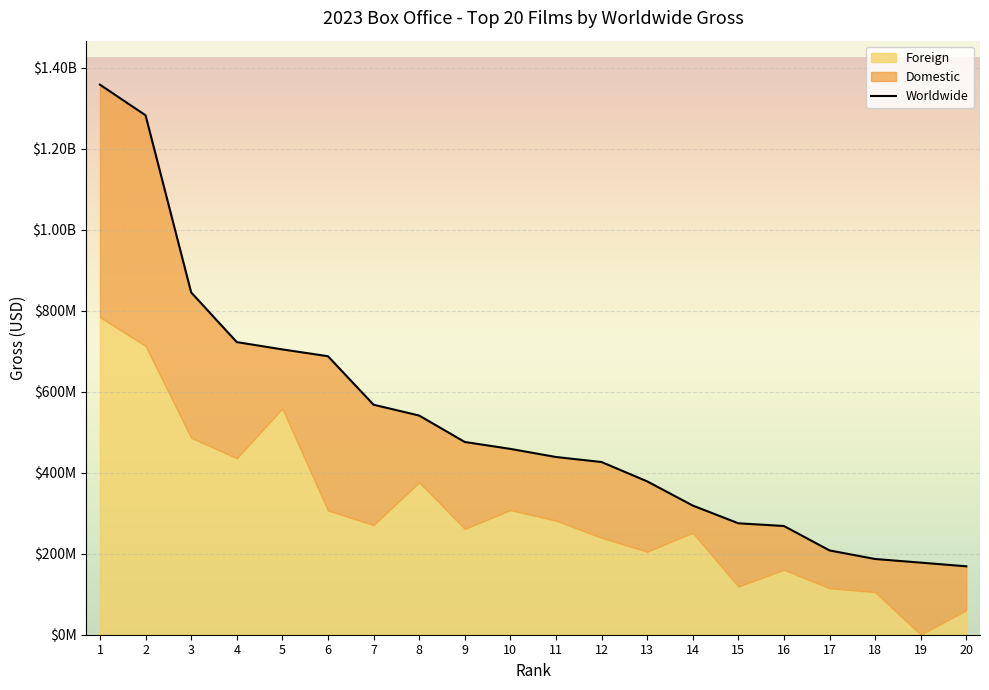

What is the change in value from 1 to 18?

-1171560780